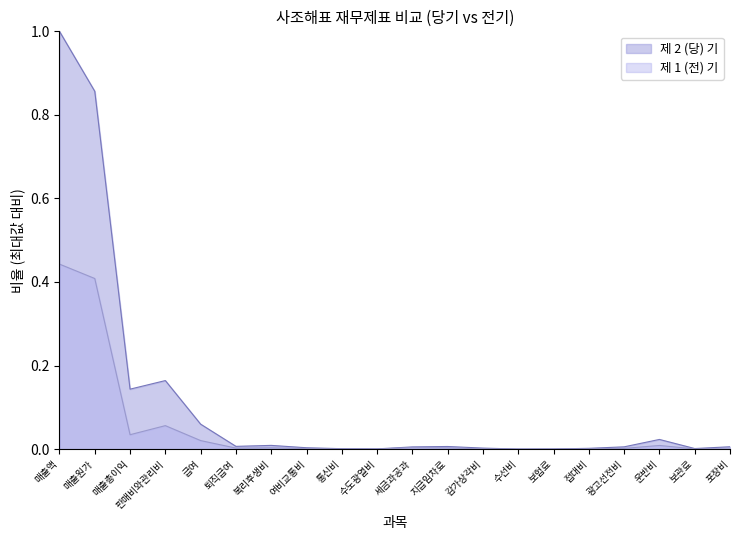

List the series in order of their overall mean, highest first.

제 2 (당) 기, 제 1 (전) 기